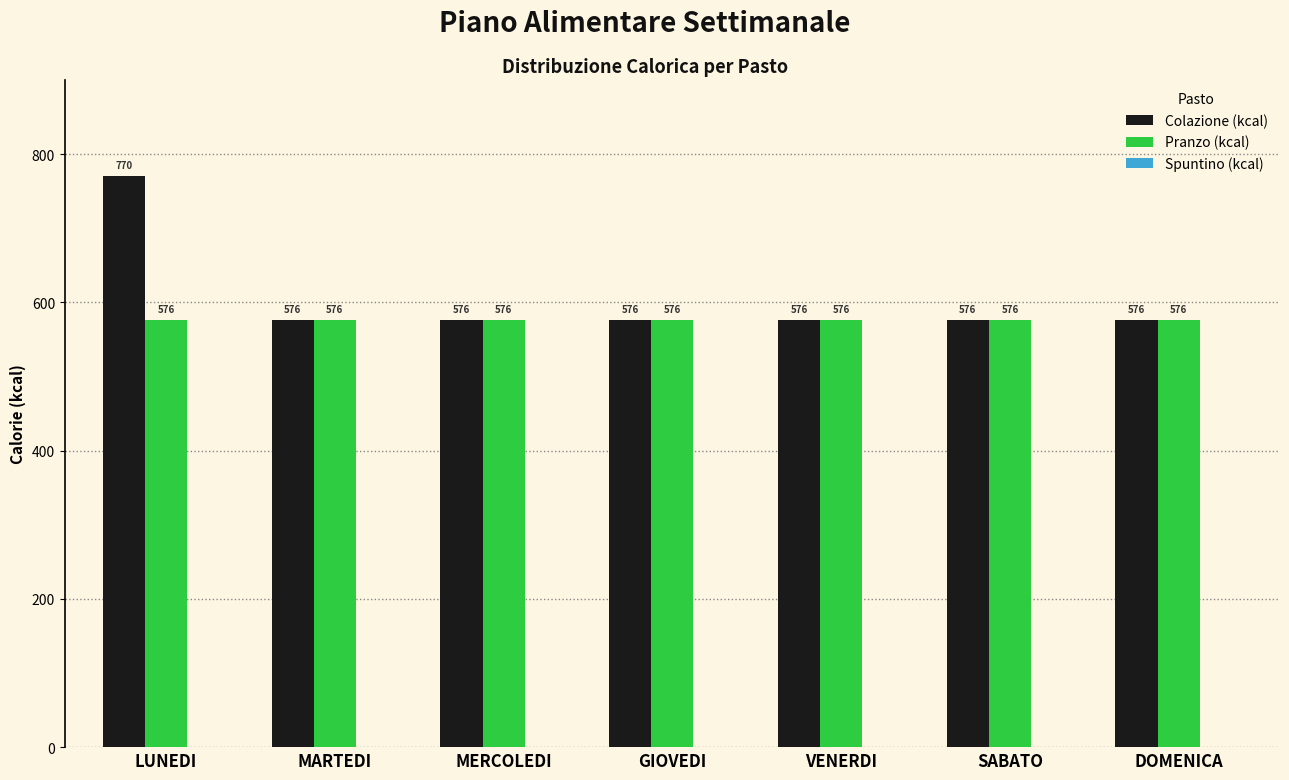

What is the difference between the highest and lowest values at LUNEDI?

194